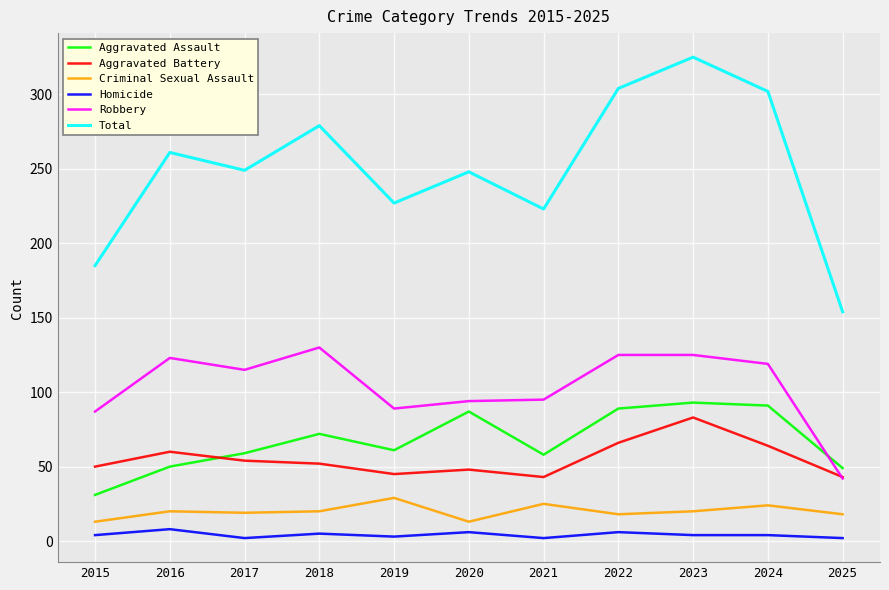

Where is the first local maximum for Robbery?

2016